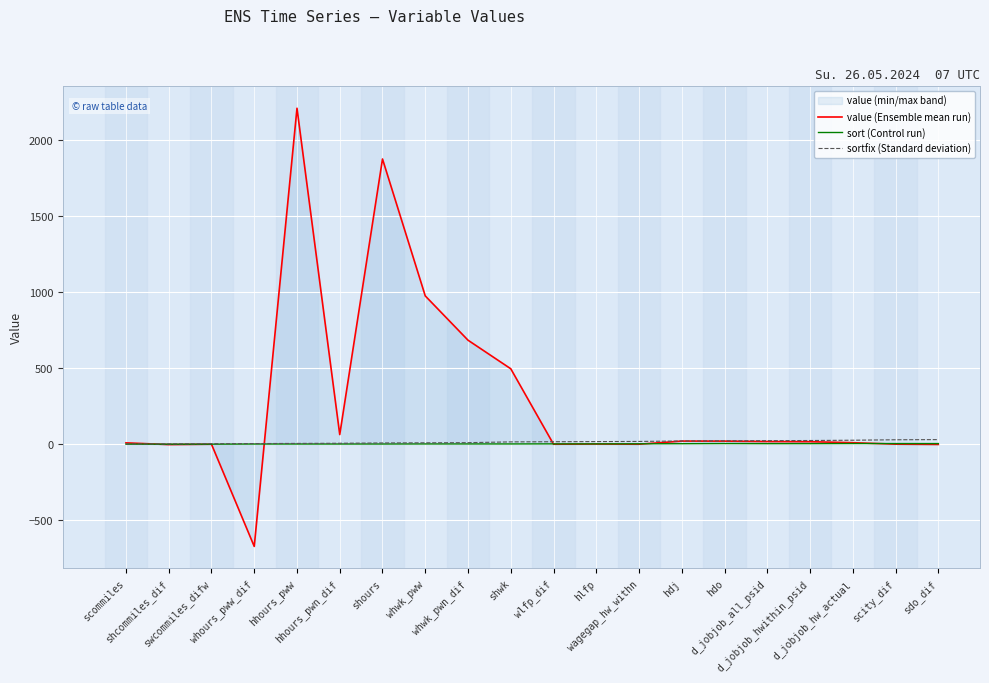

Is this an area chart (filled region under the line)?

No